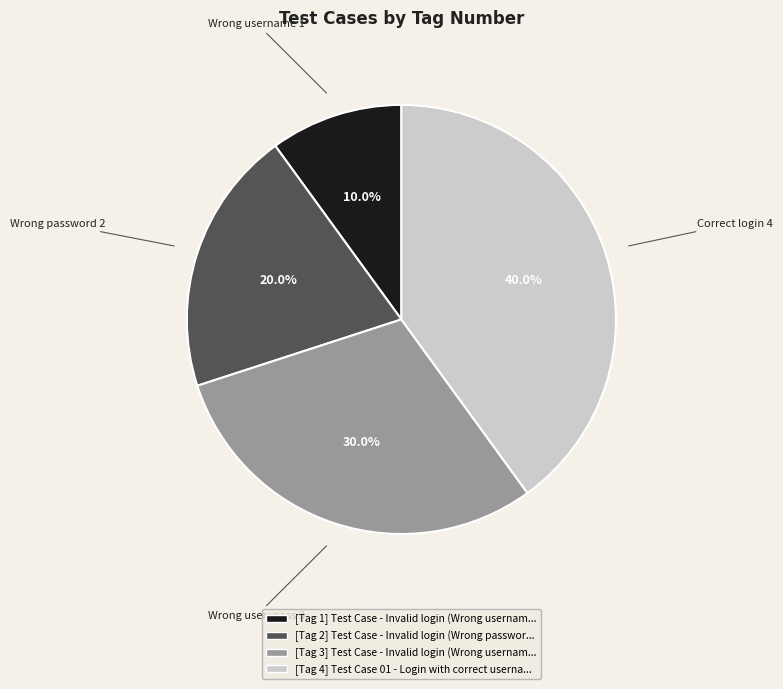

Is there any slice that represents more than half of the pie?

No